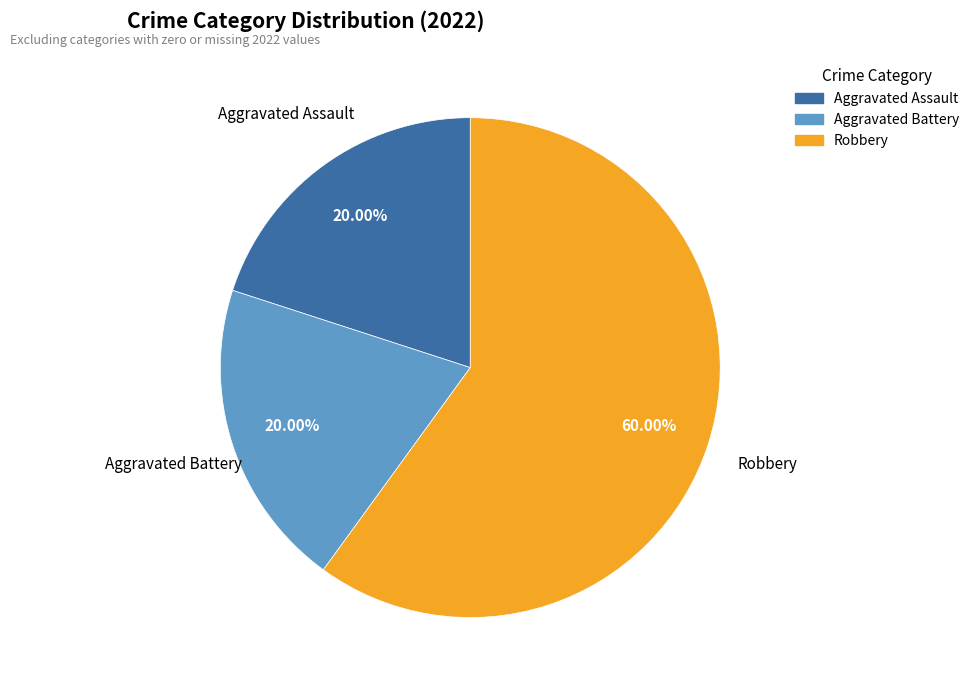

To the nearest percent, what is the difference between the Aggravated Assault and Robbery slice percentages?

40%